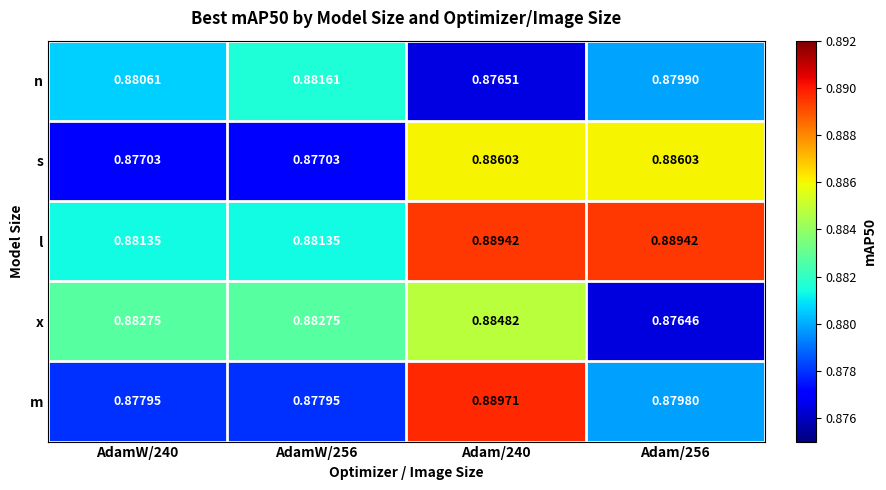

Rank the series at AdamW/240 from lowest to highest value.

s, m, n, l, x